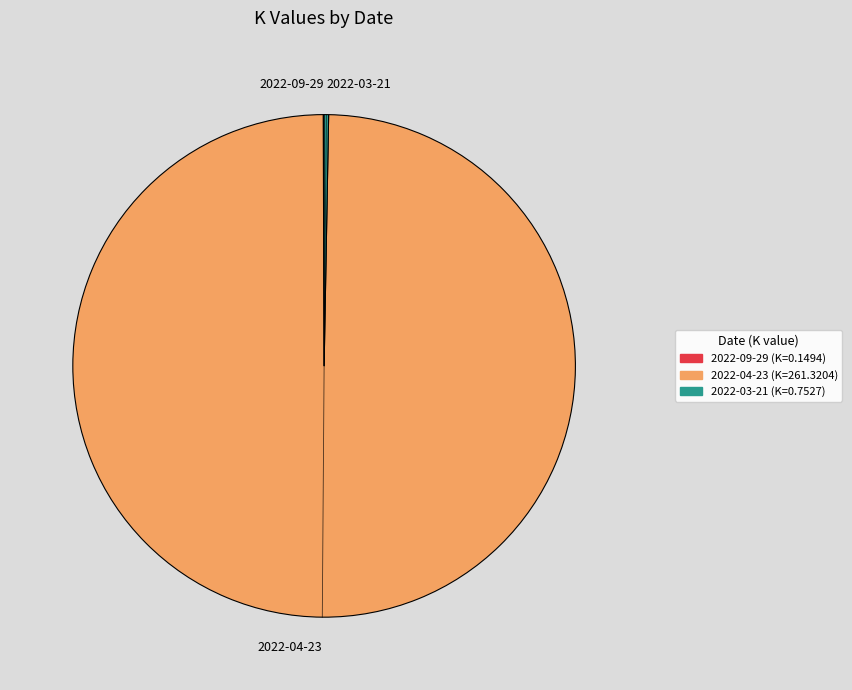

Which slice is the largest?

2022-04-23